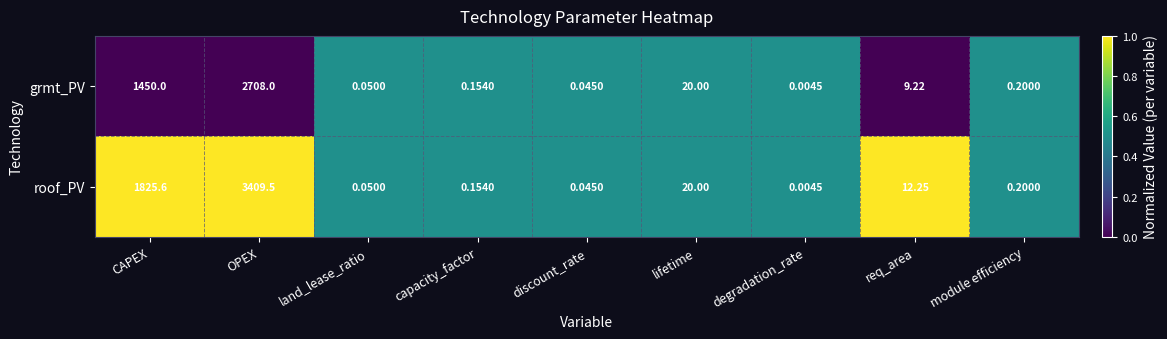

Which series has the largest total across all categories?

roof_PV